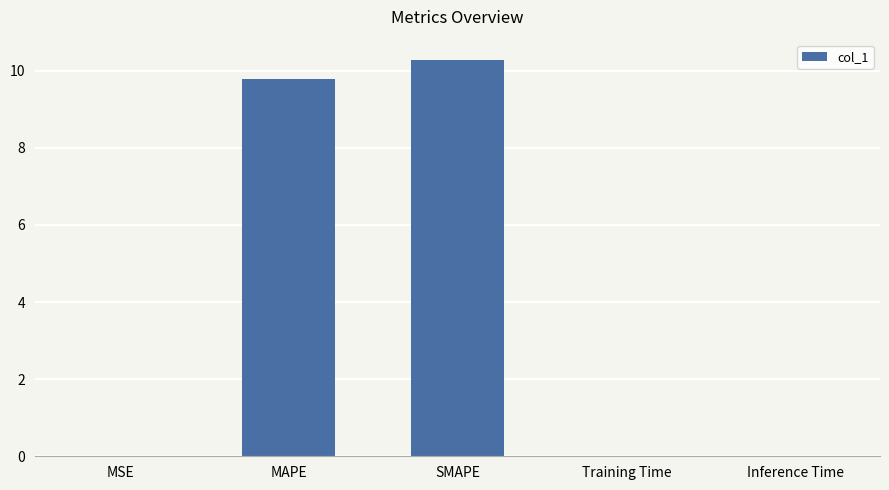

Read the value at MAPE.

9.8